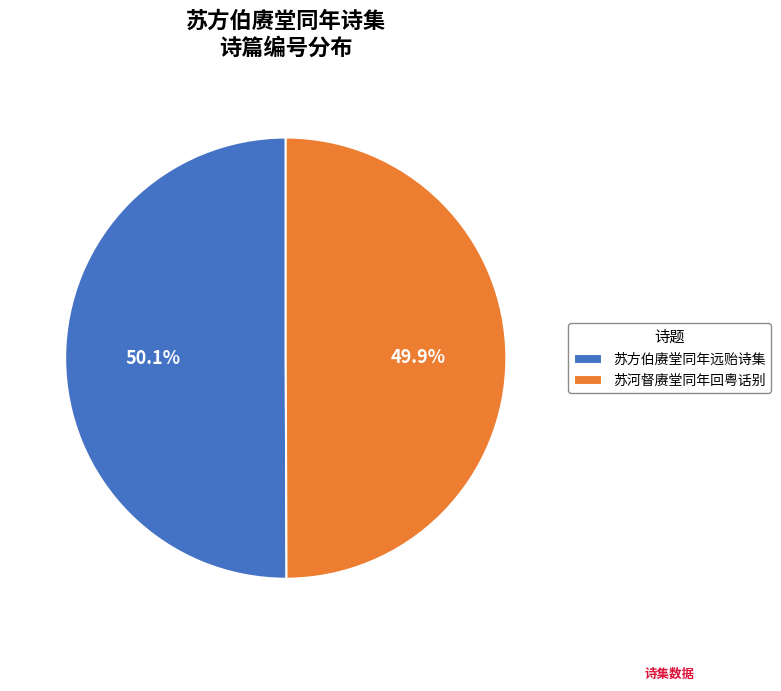

What is the ratio of the value at 苏河督赓堂同年回粤话别 to the value at 苏方伯赓堂同年远贻诗集?

1.0